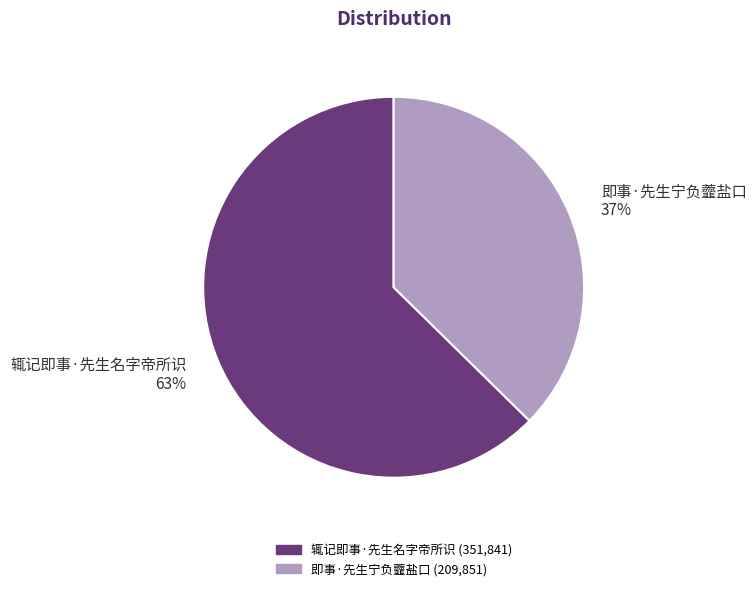

Approximately how many times larger is the value at 辄记即事·先生名字帝所识 compared to 即事·先生宁负虀盐口?

1.7